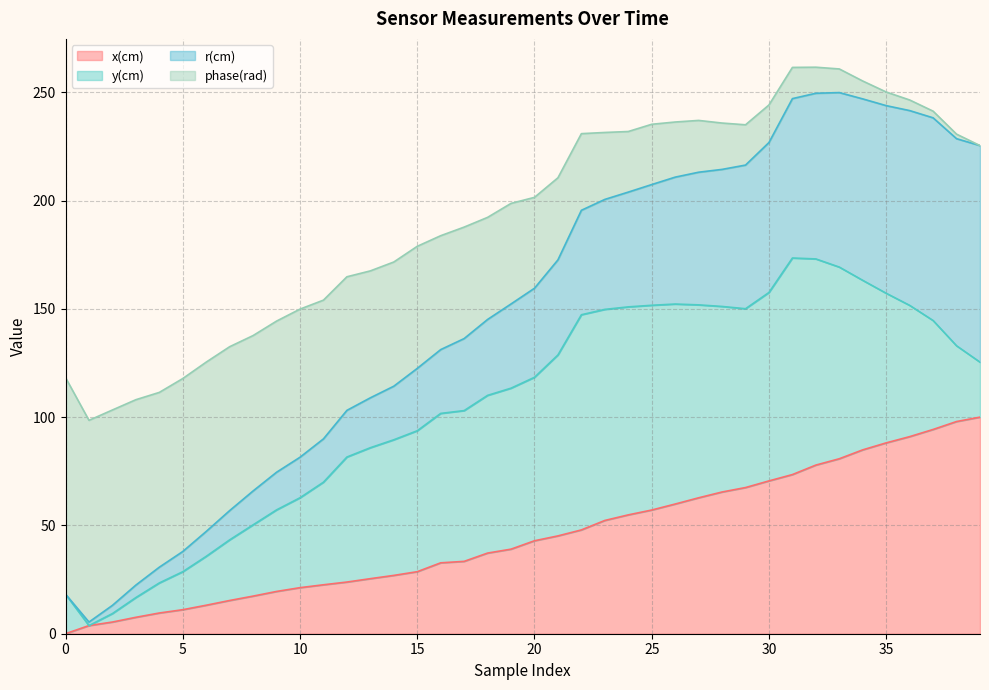

How many positive values does the x(cm) series have?

39